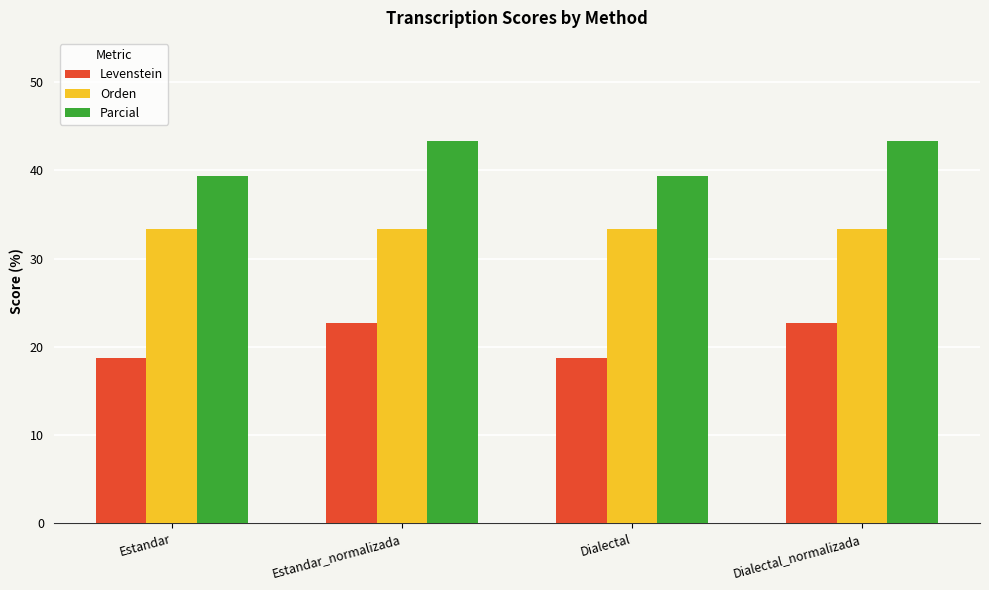

What is the smallest value displayed?

18.8